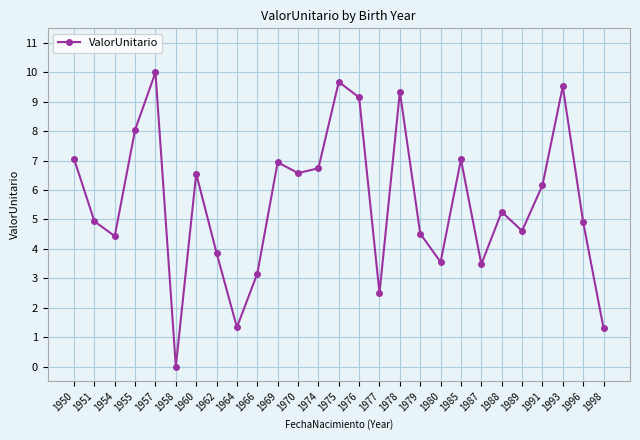

Which label corresponds to the smallest value in the chart?

1958